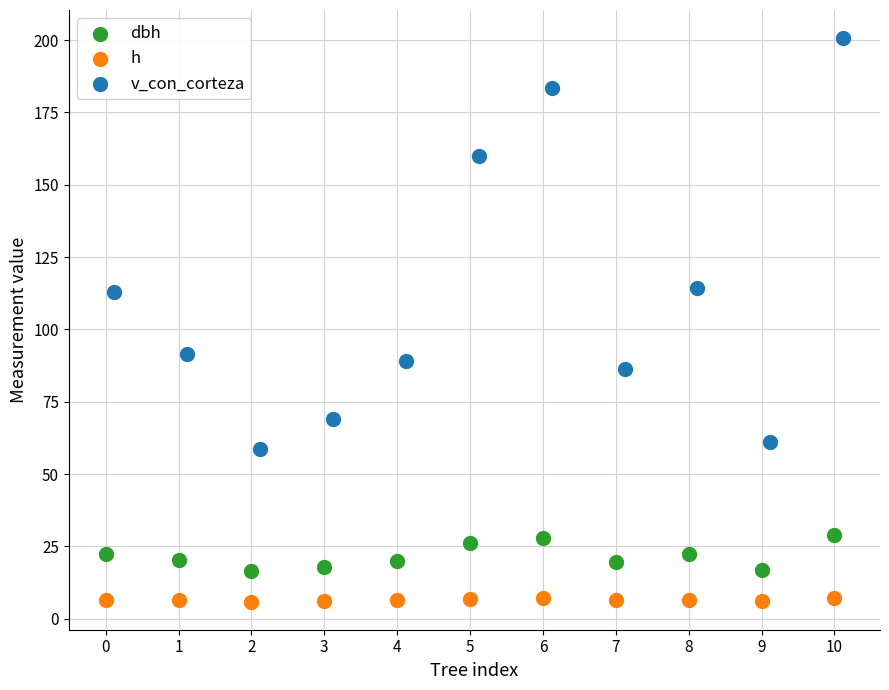

Which series contains the lowest Y value?

h